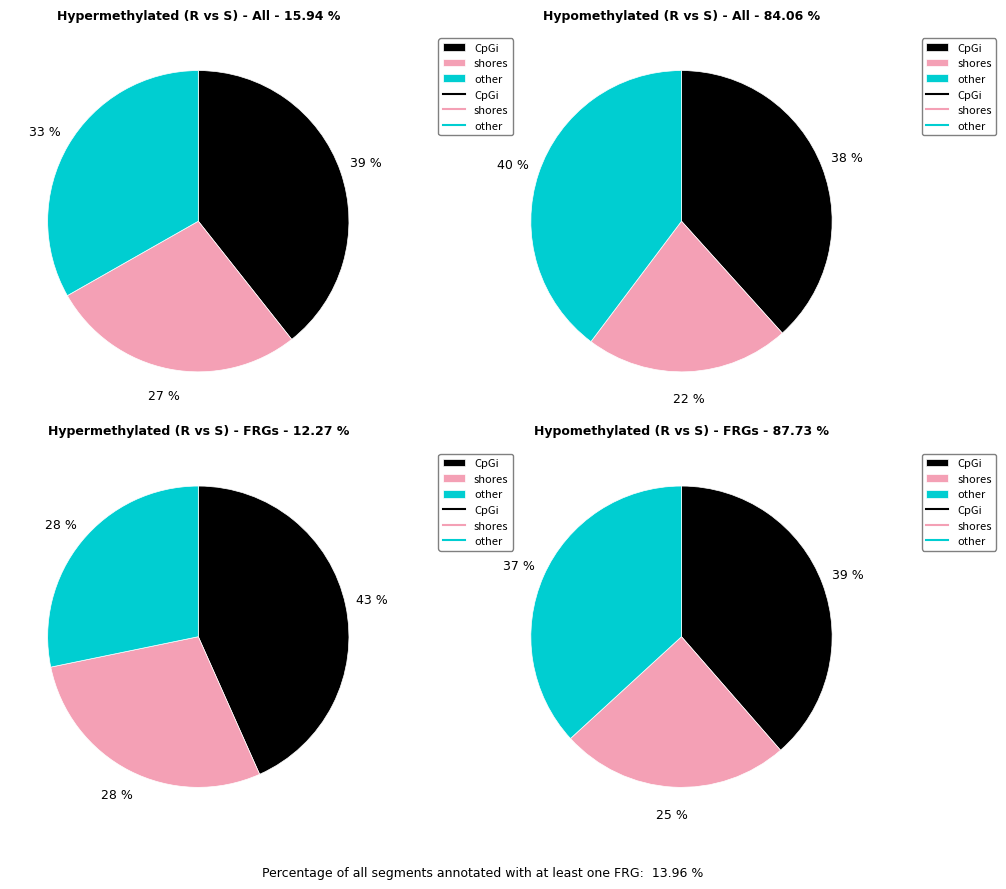

Is it true that 6 is 1% of the pie?

False